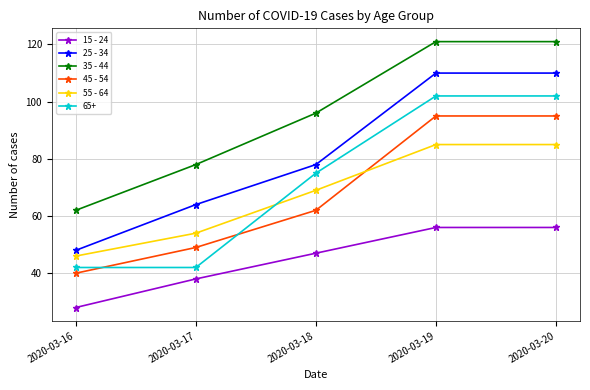

What is the total value across all series at 2020-03-19?

569